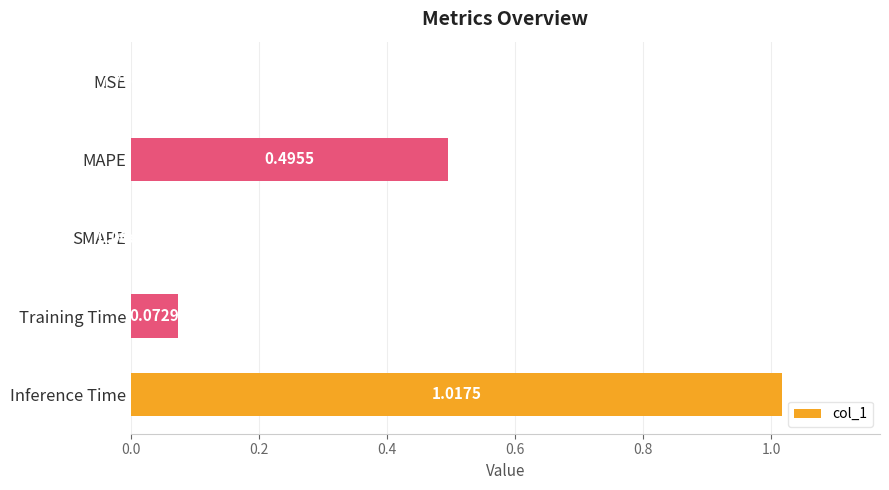

Are the bars horizontal?

Yes